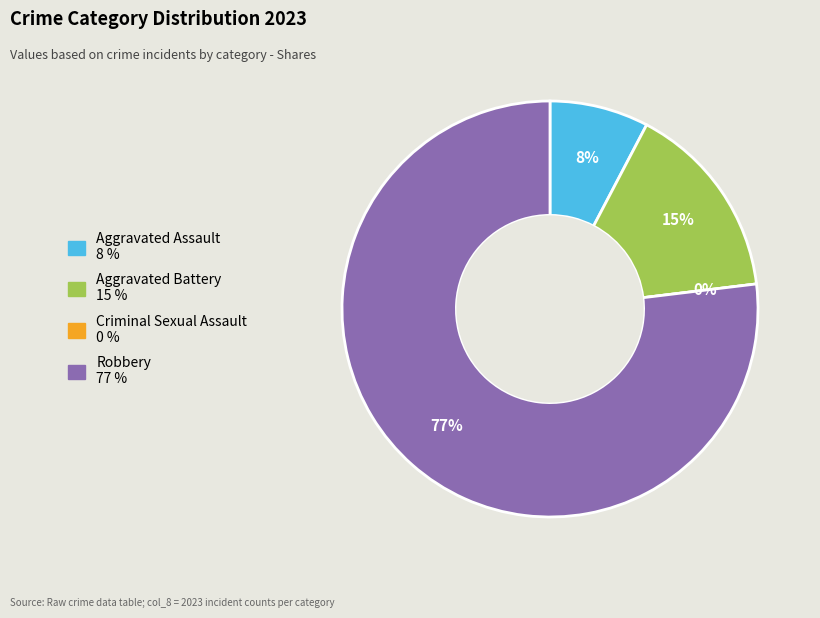

To the nearest percent, what is the difference between the largest and smallest slice percentages?

77%